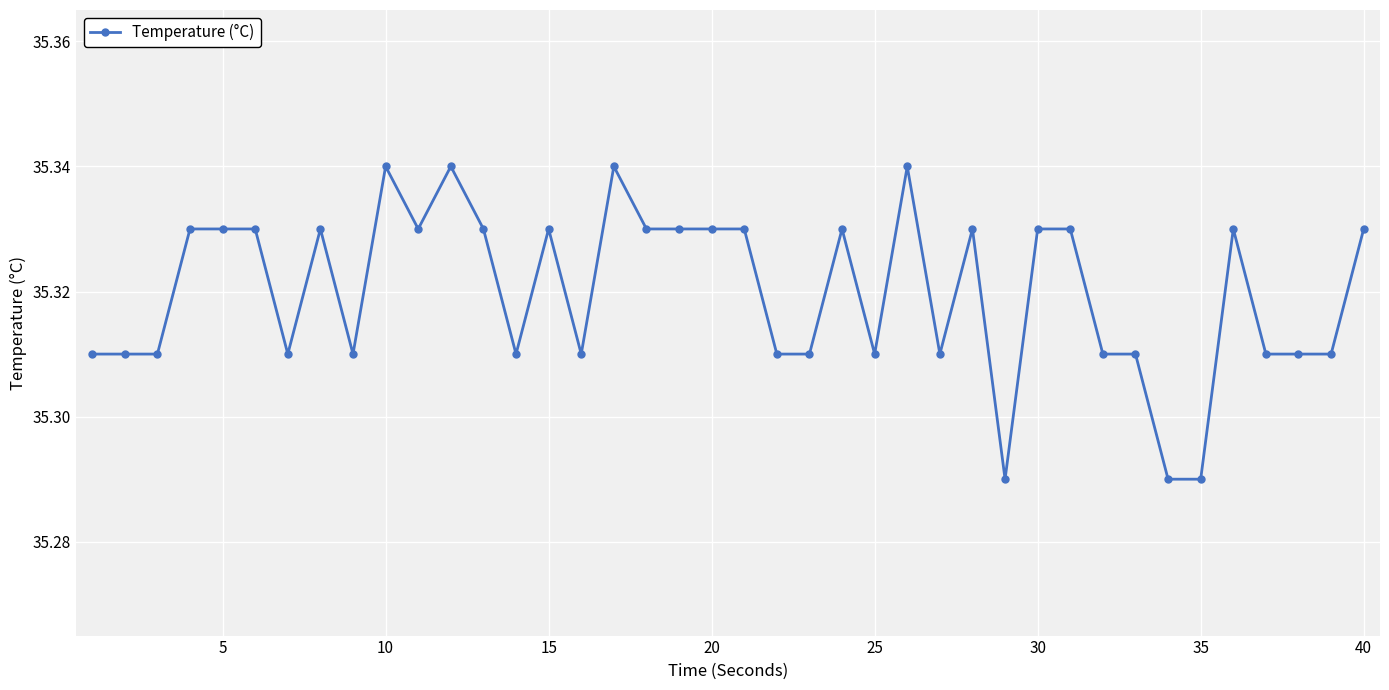

What is the sum of all values?

1412.8